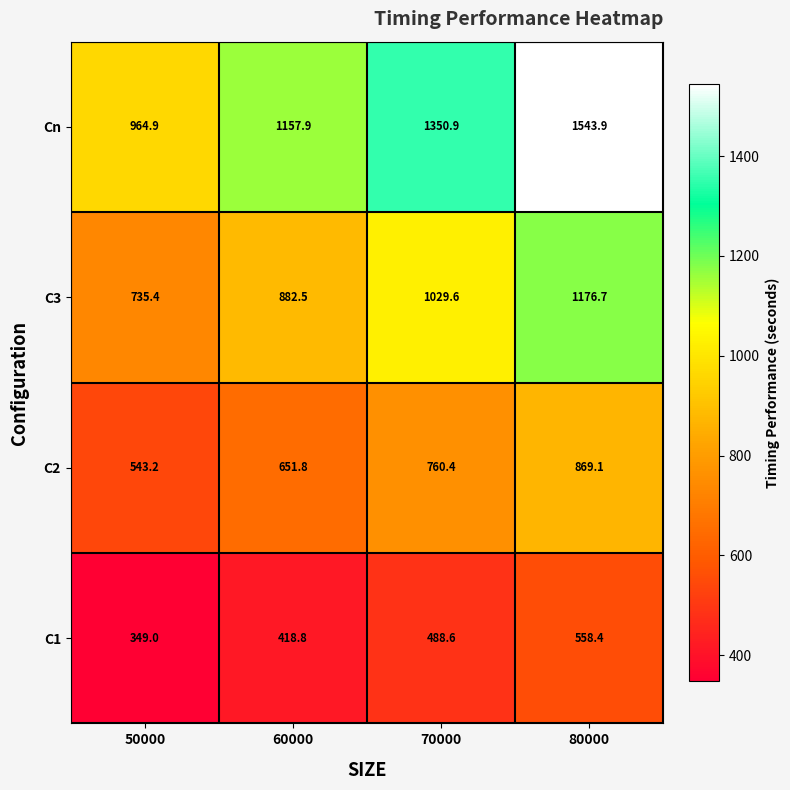

Reading left to right, transcribe all the data shown in this chart.

Cn: 50000=964.9	60000=1157.9	70000=1350.9	80000=1543.9
C3: 50000=735.4	60000=882.5	70000=1029.6	80000=1176.7
C2: 50000=543.2	60000=651.8	70000=760.4	80000=869.1
C1: 50000=349.0	60000=418.8	70000=488.6	80000=558.4